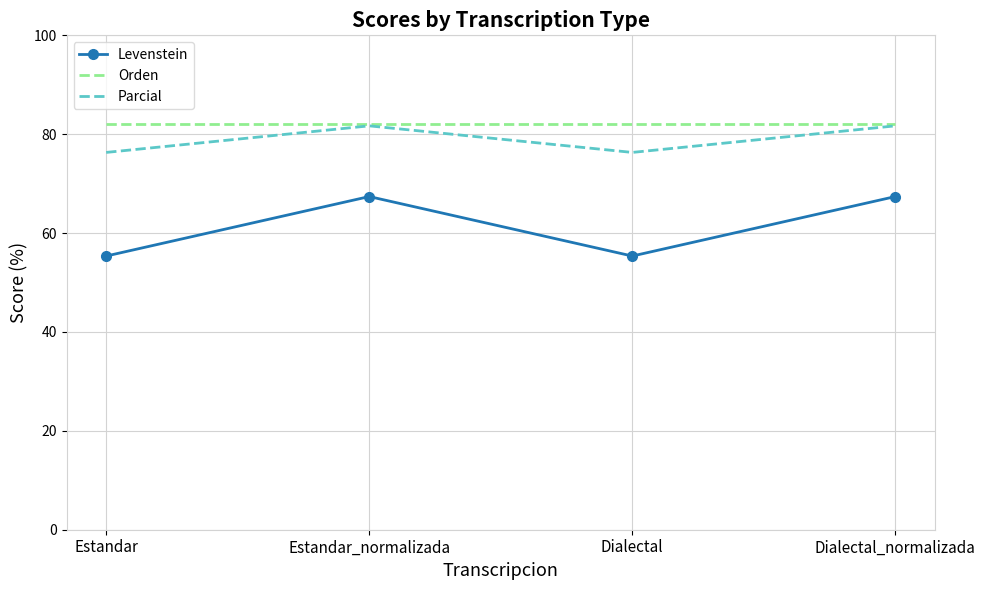

True or false: Orden and Levenstein intersect in this chart.

False